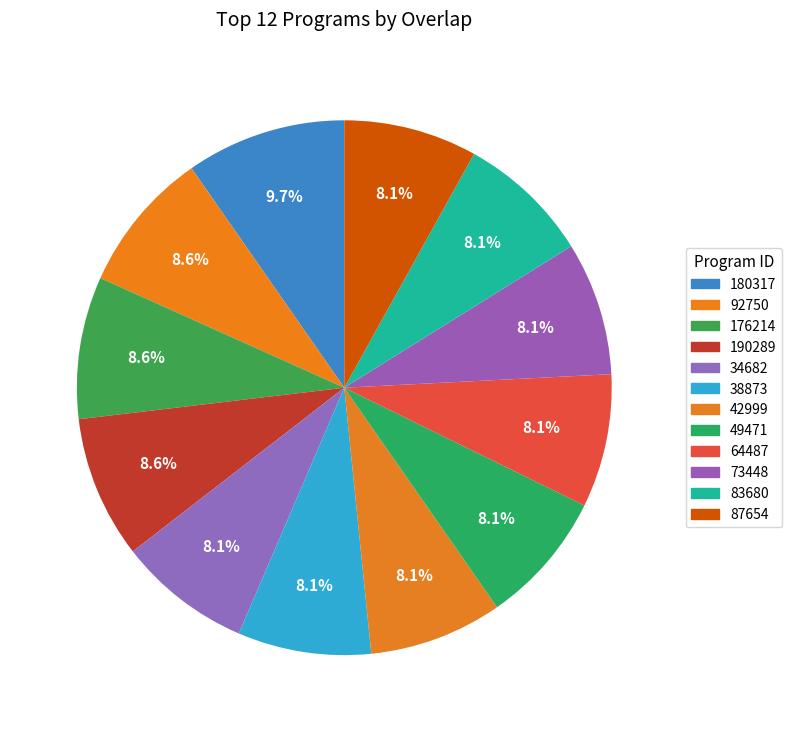

The 176214 slice represents 21% of the pie. True or false?

False